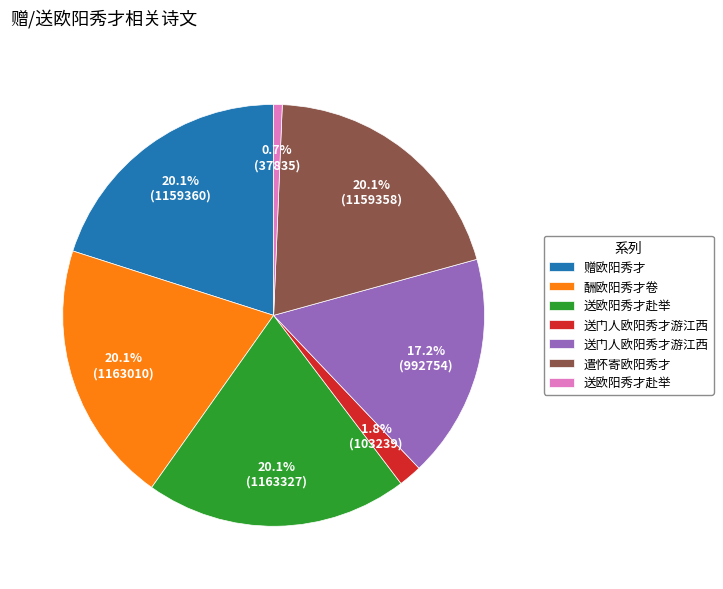

Does any single category account for the majority?

No